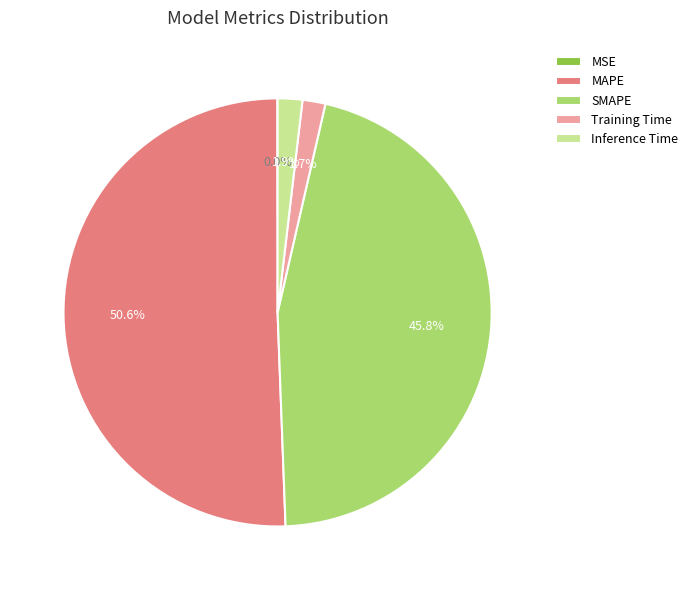

Which slice is the largest?

MAPE